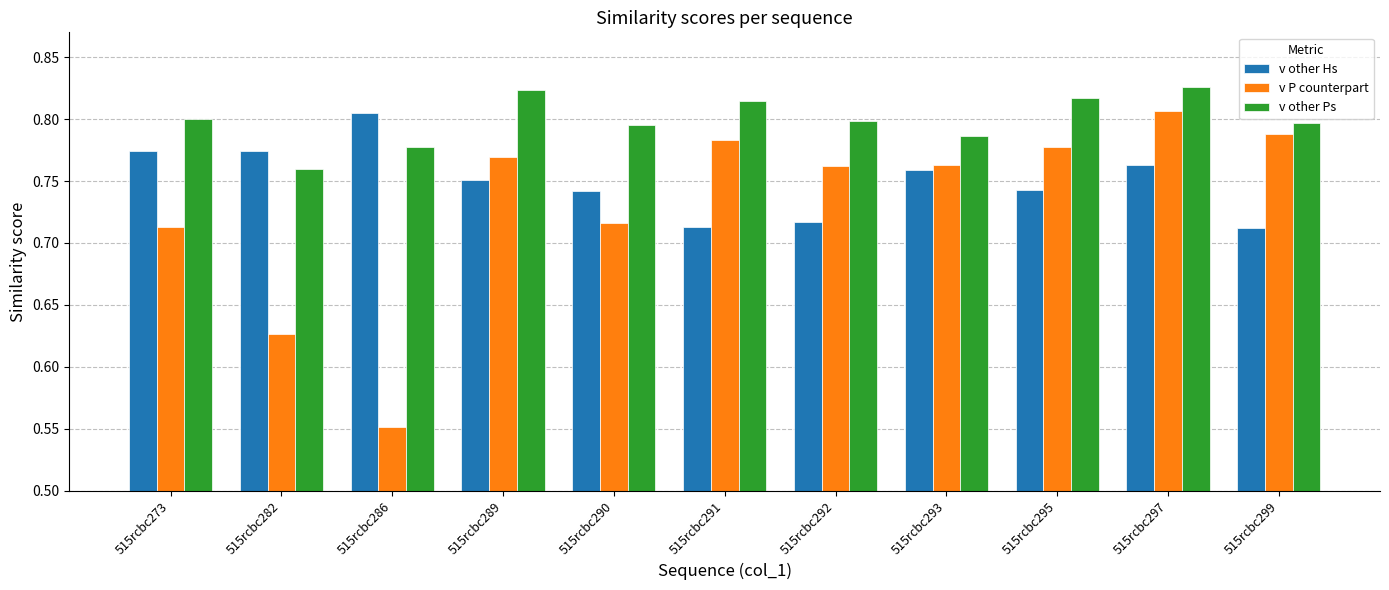

At how many categories does at least one series exceed 0?

11